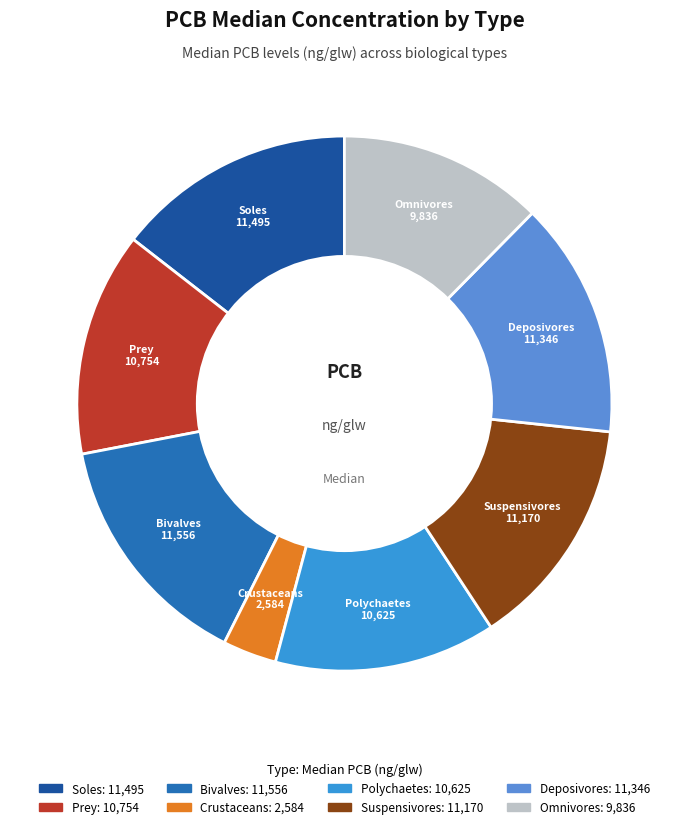

Do Crustaceans and Deposivores together represent more than half of the pie?

No